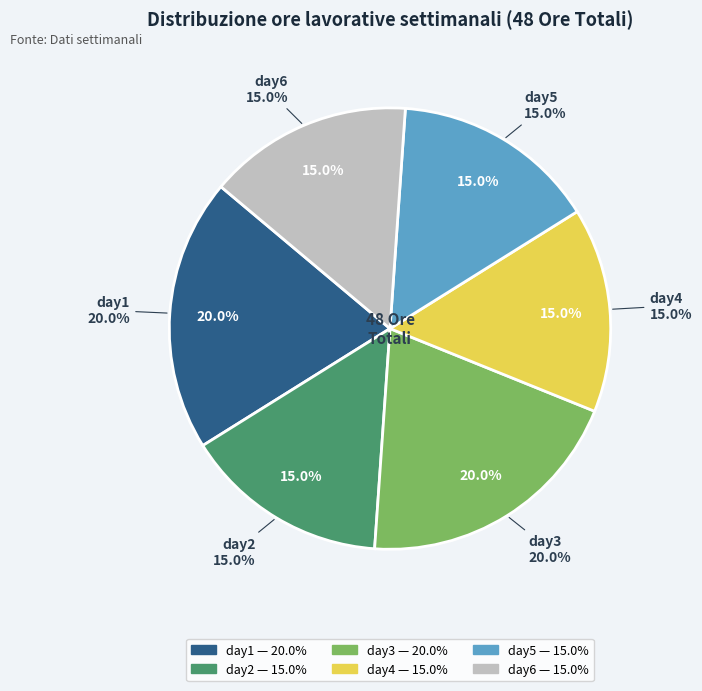

What percentage is the day1 slice, to the nearest percent?

20%